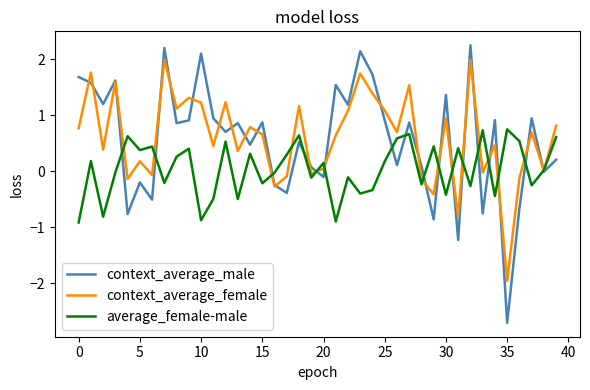

Which series has the largest range (max minus min)?

context_average_male